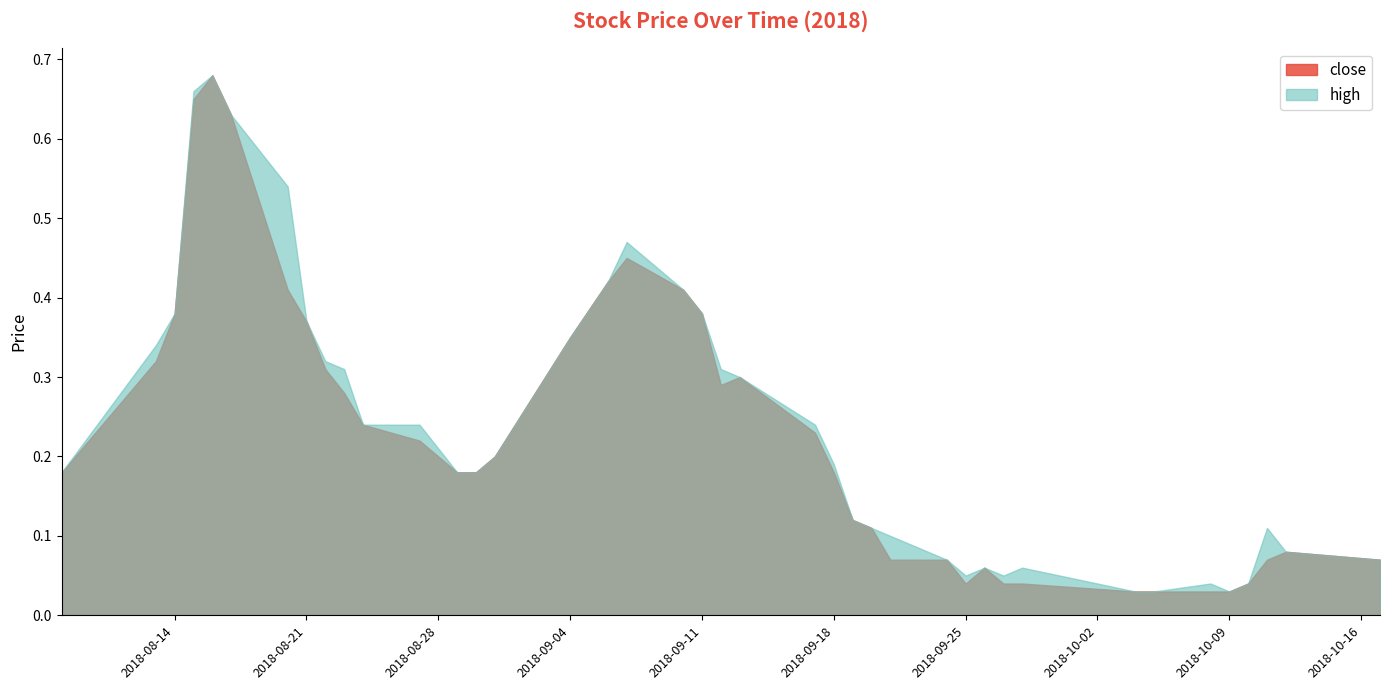

Is the value of high at 2018-10-09 greater than the value of close at 2018-10-08?

No